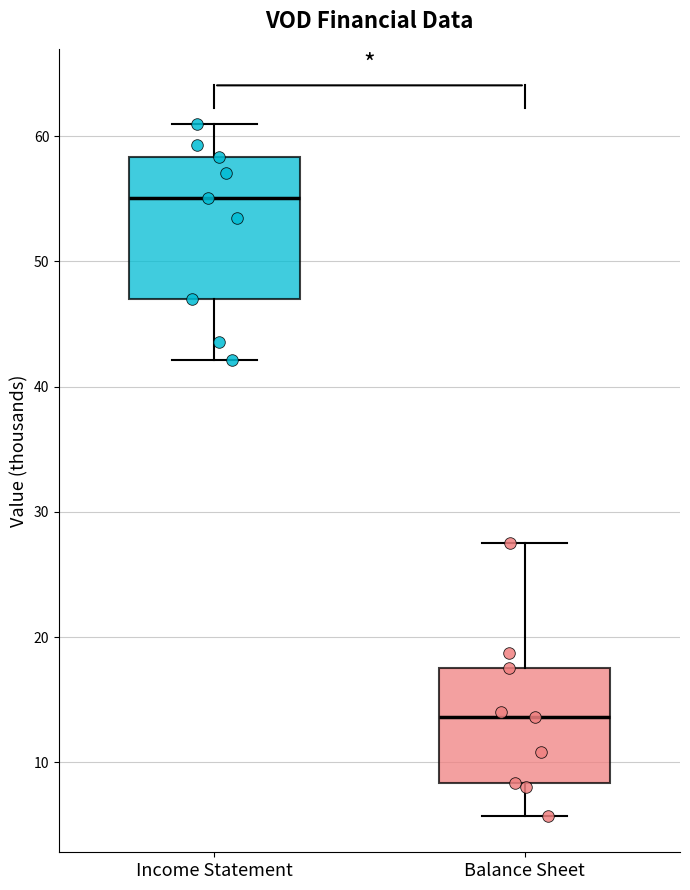

Which box is the tallest, from its lower edge to its upper edge?

Income Statement